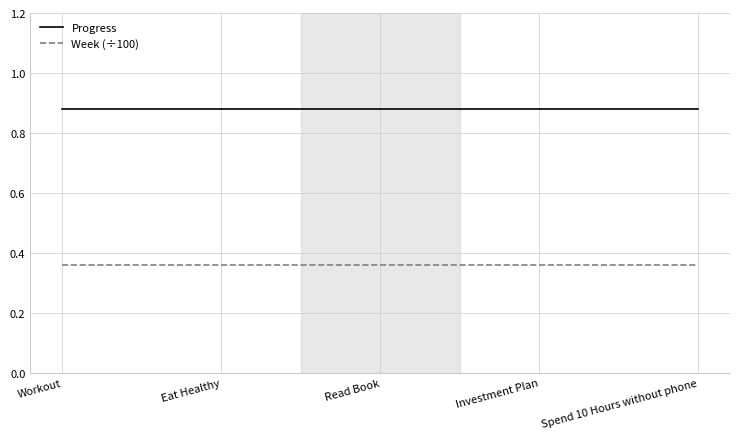

Is the value of Week (÷100) at Spend 10 Hours without phone greater than the value of Progress at Workout?

No